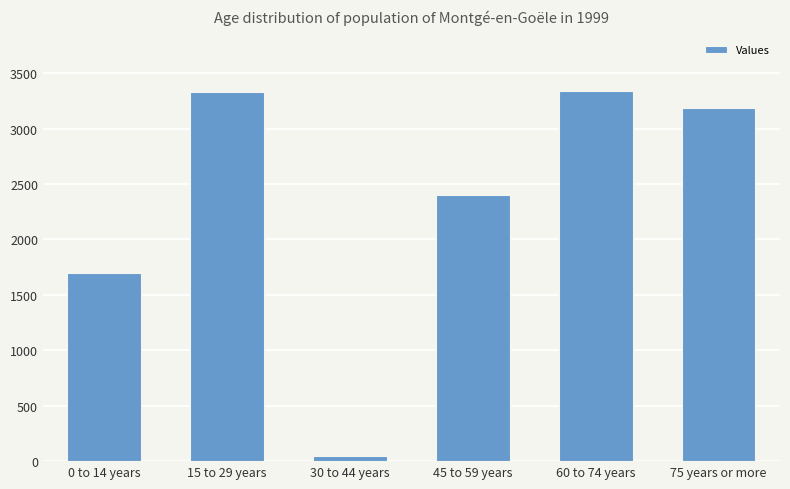

Where is the data nearest to the value 1693?

0 to 14 years